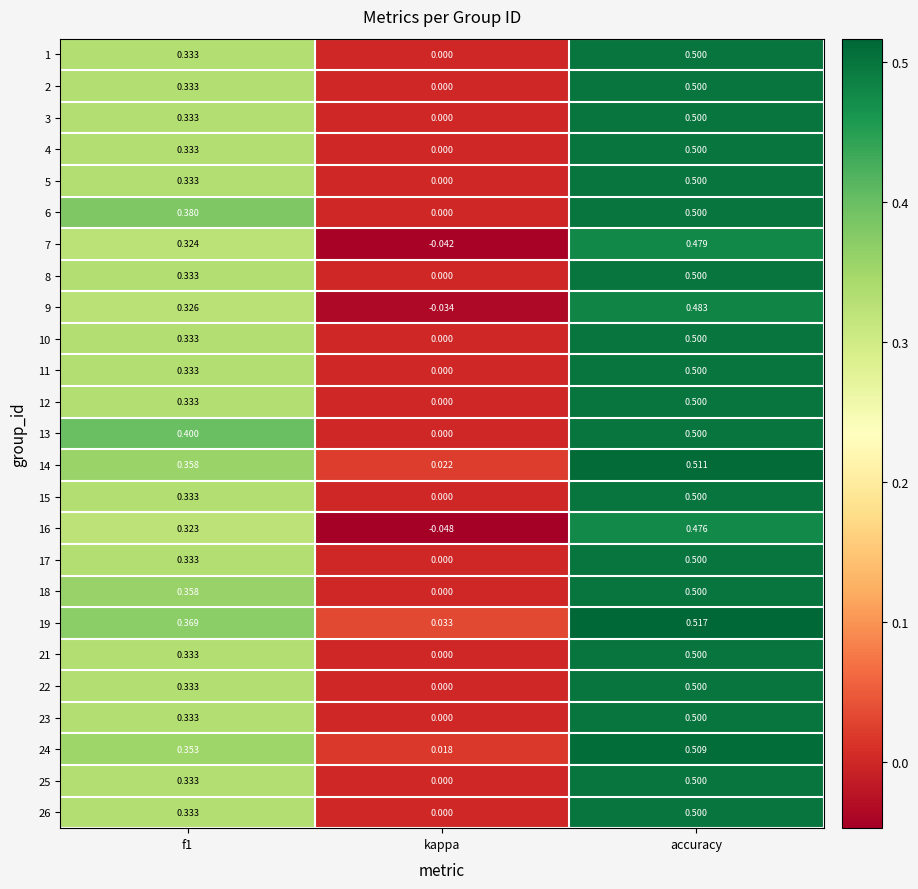

Which series has the widest spread of values?

16